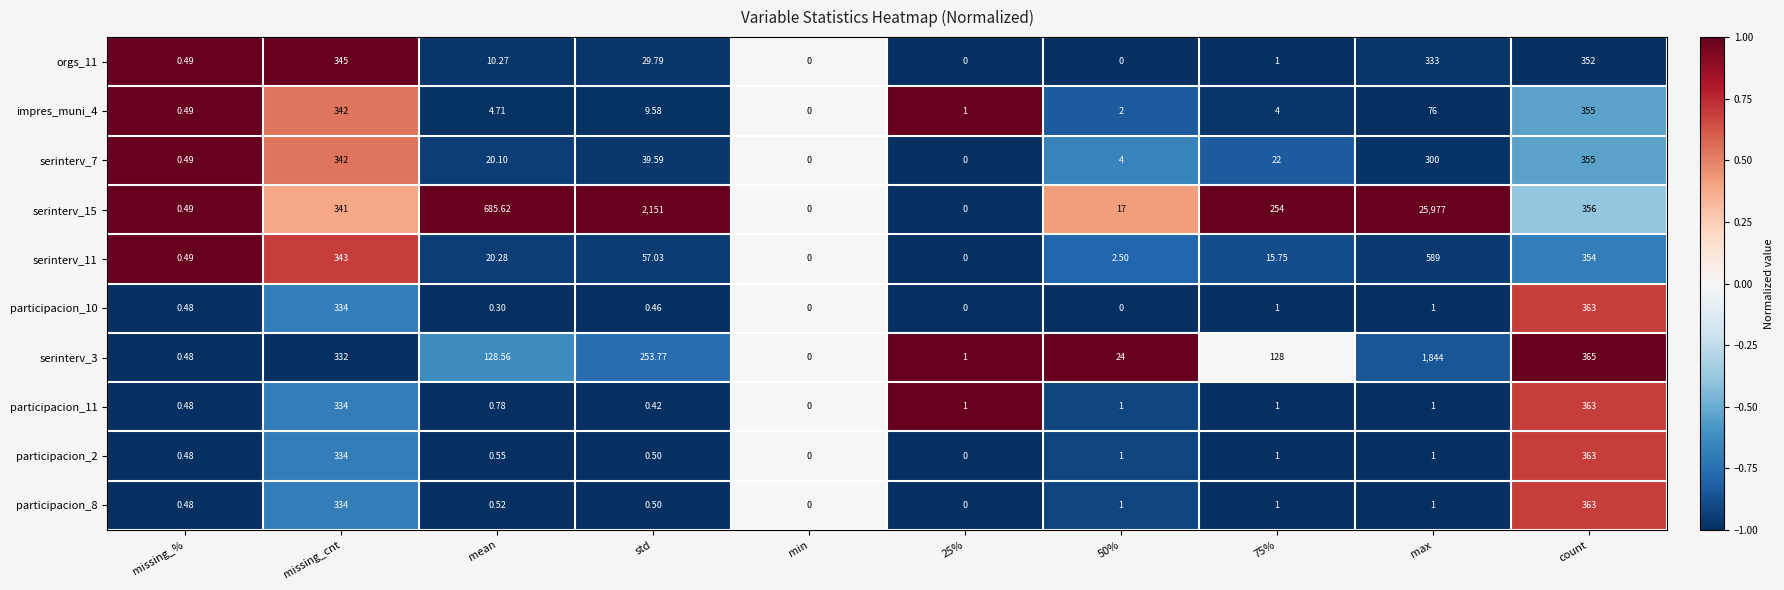

Which series has the widest spread of values?

serinterv_15